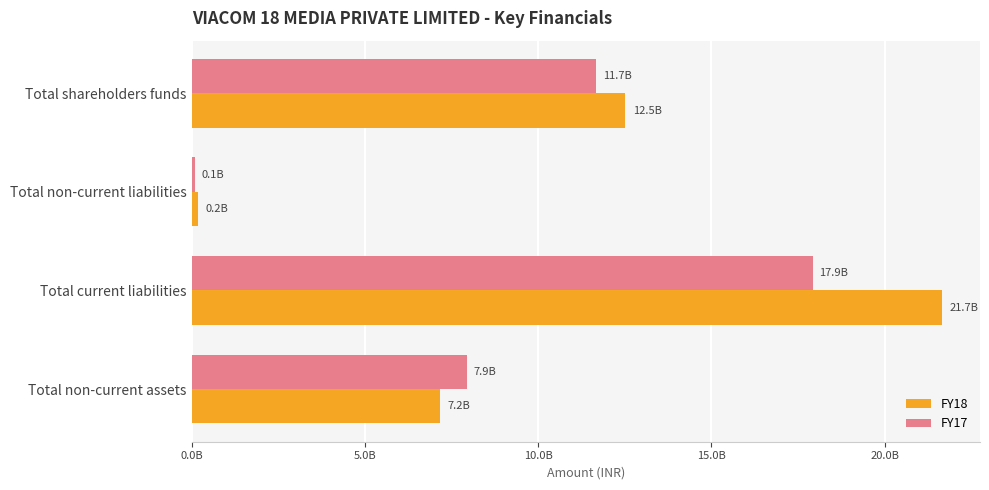

What position from the left is Total shareholders funds?

1